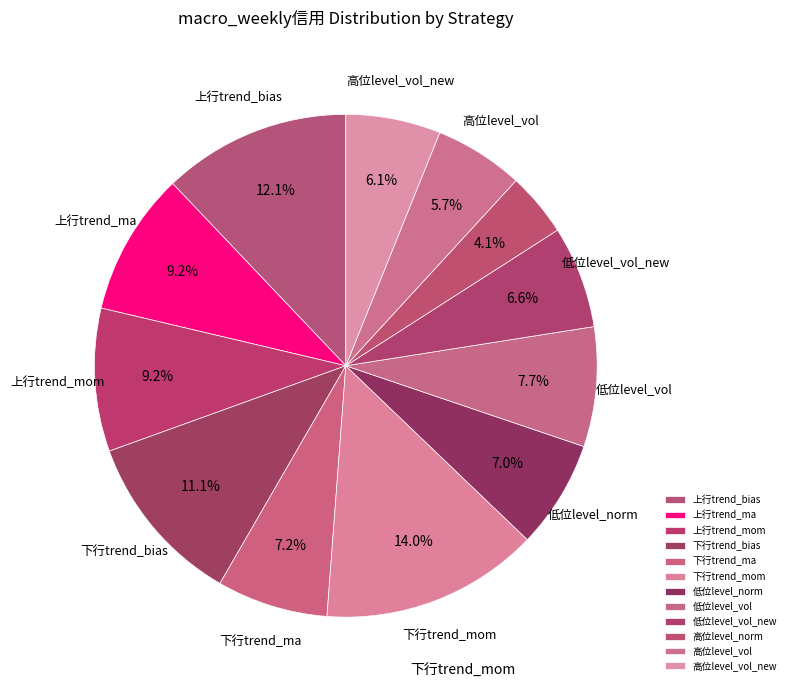

How many slices are in this pie chart?

12